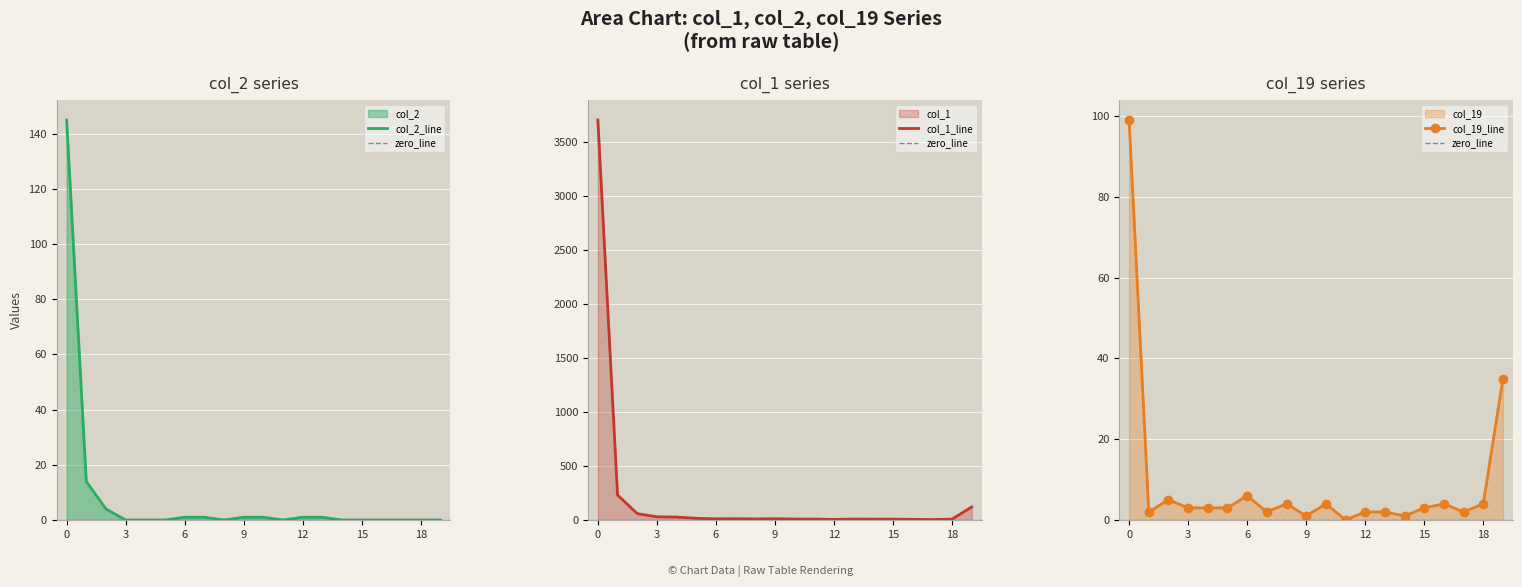

Rank the series at 3 from lowest to highest value.

col_2, col_19, col_1